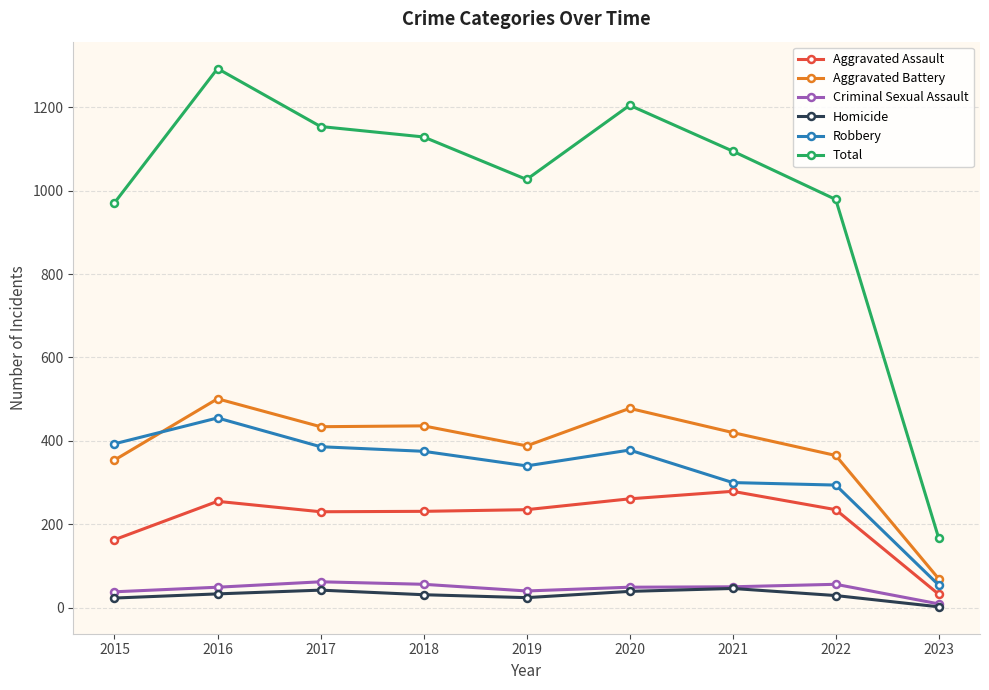

Is the value of Criminal Sexual Assault at 2020 greater than the value of Aggravated Assault at 2019?

No